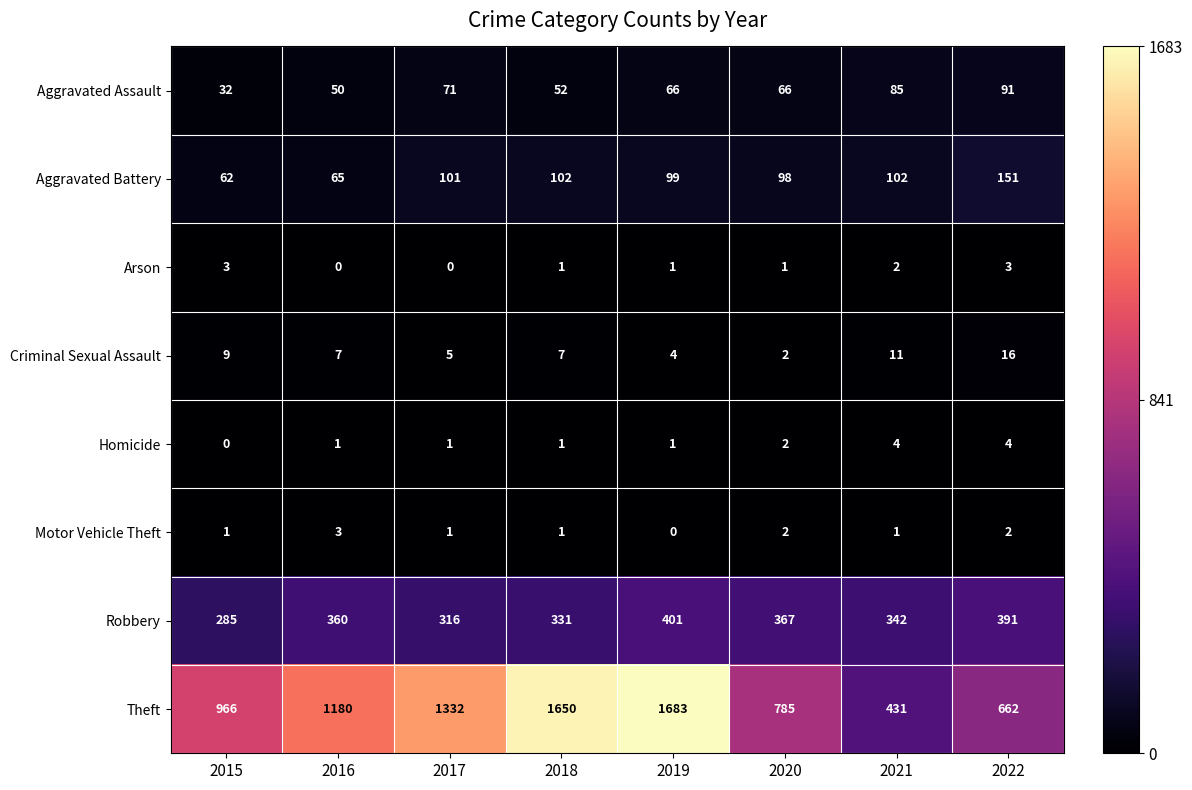

At which category does the chart reach its peak across all series?

2019